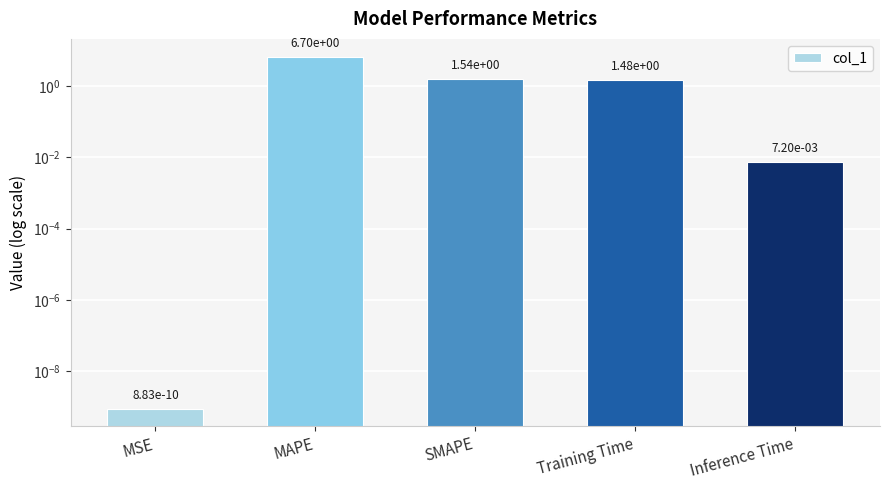

List the labels in order of value, largest first.

MAPE, SMAPE, Training Time, Inference Time, MSE